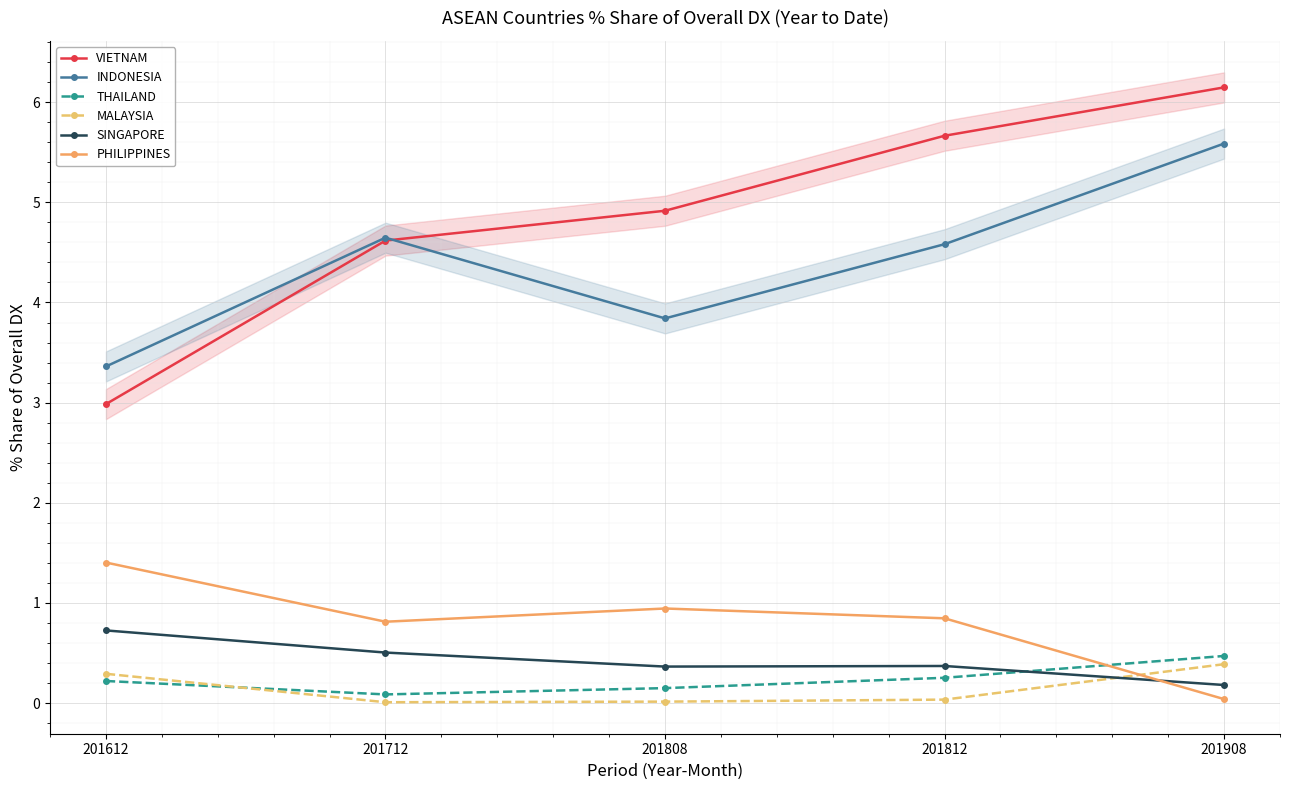

Which series has the widest spread of values?

VIETNAM